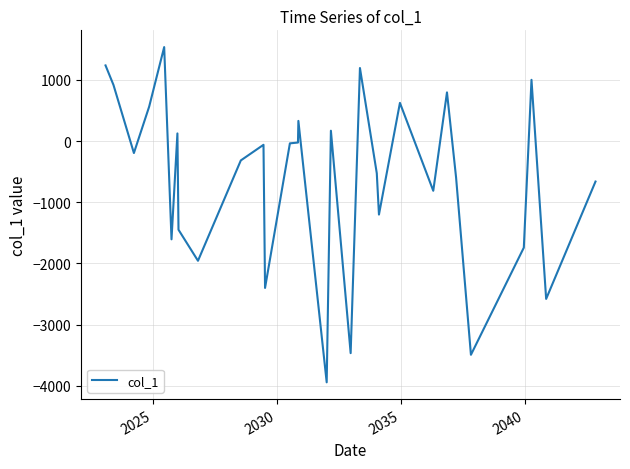

What is the smallest value displayed?

-3942.6